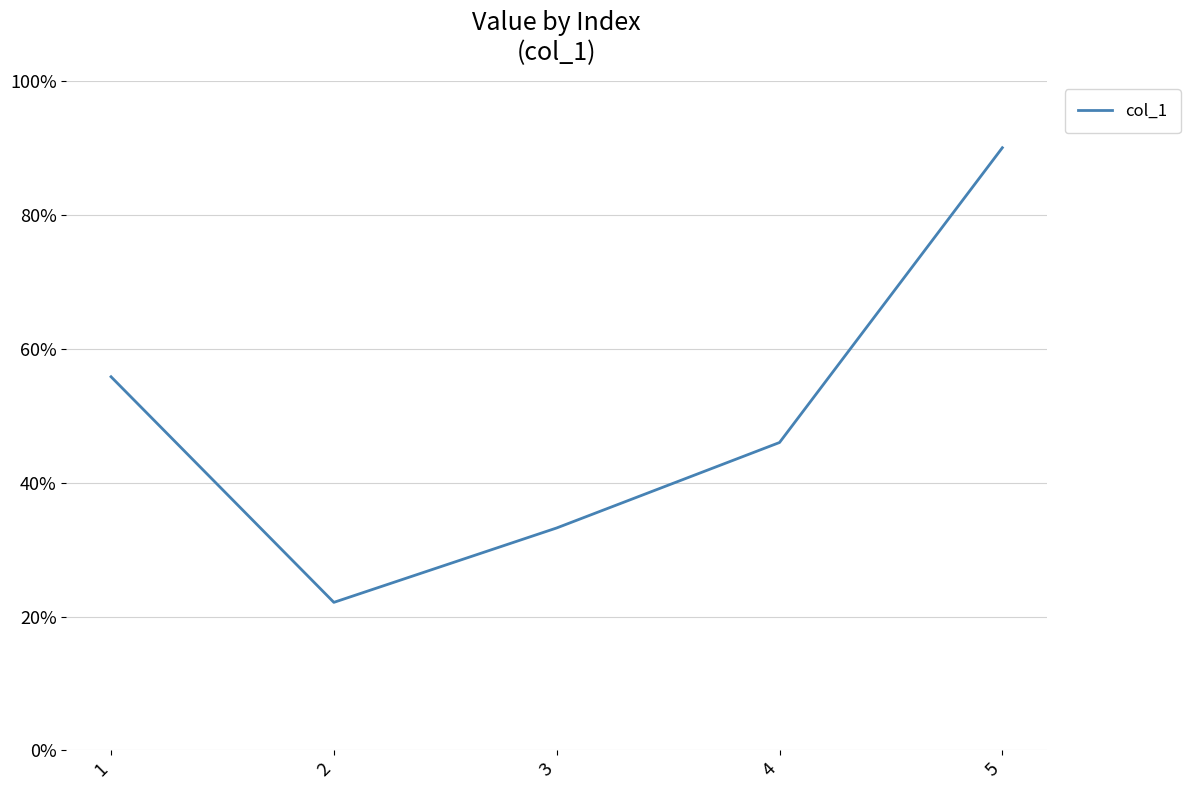

What is the difference between the maximum and minimum values?

67.9